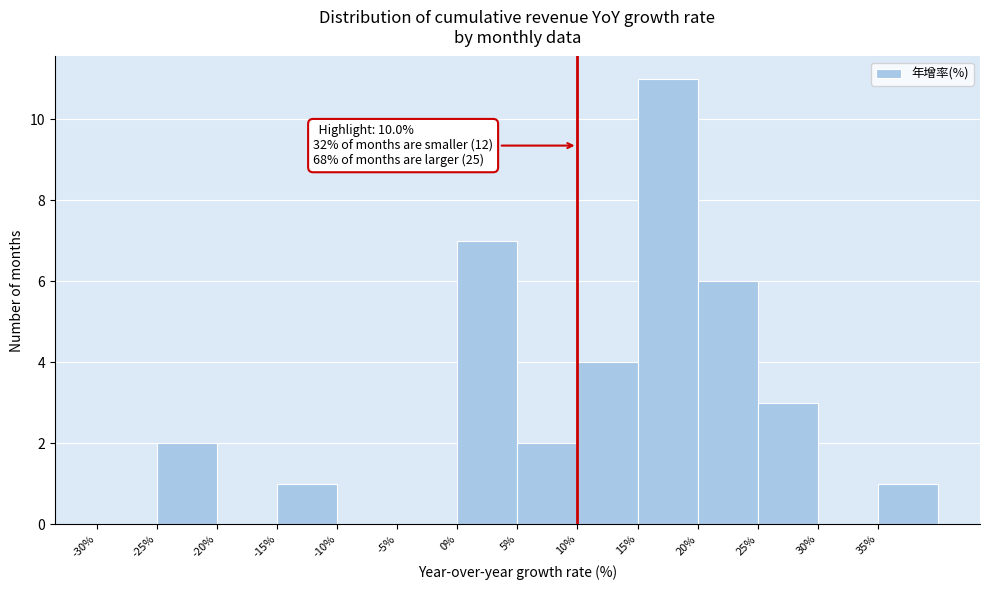

Which range on the x-axis has the tallest bar?

15 to 20